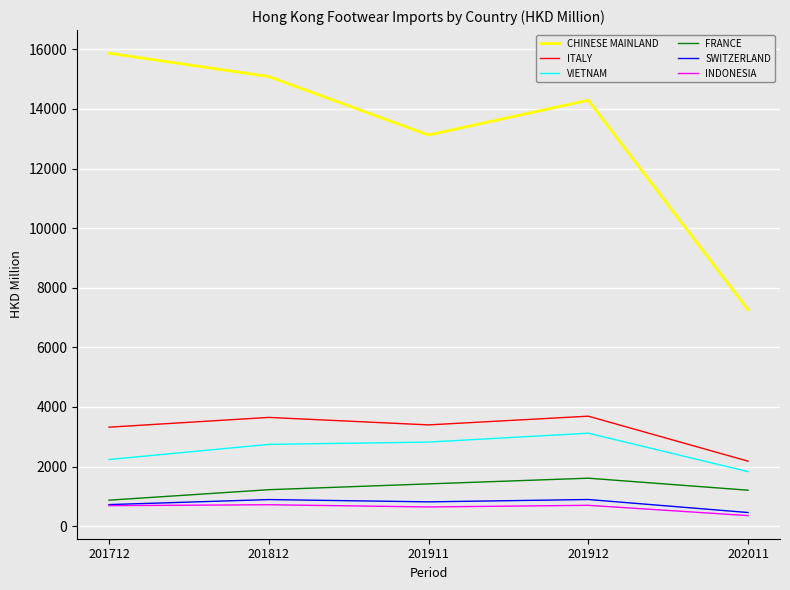

Does the chart display data point markers on the line(s)?

No